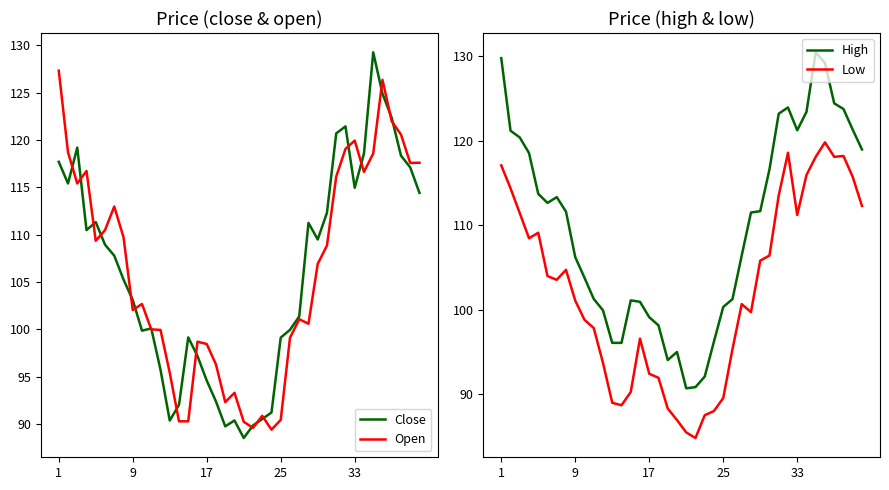

What is the highest value of the High series?

130.4